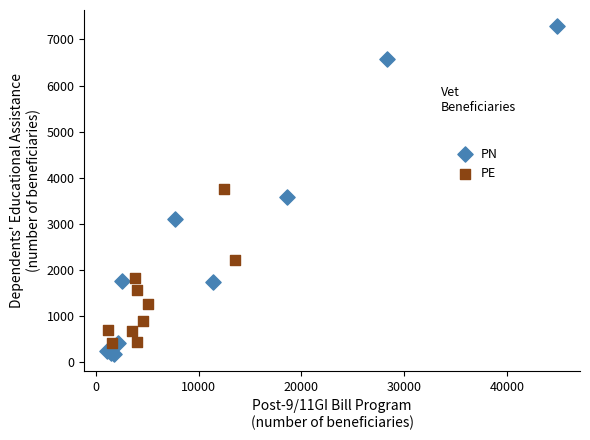

Which series has the widest spread of Y values?

PN